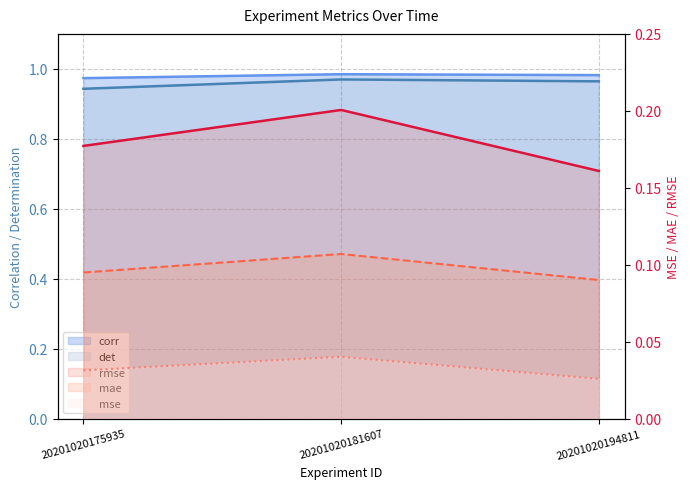

What is the sum of all mse values?

0.1